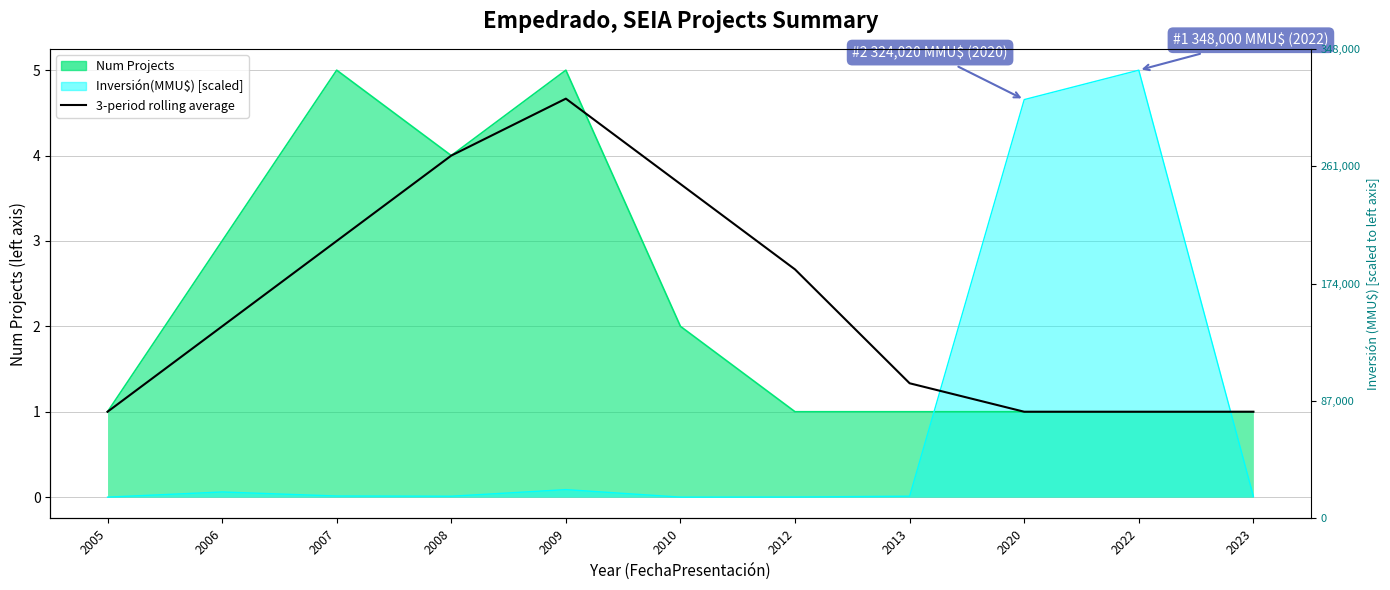

What is the difference between the maximum and second lowest values?

3.7